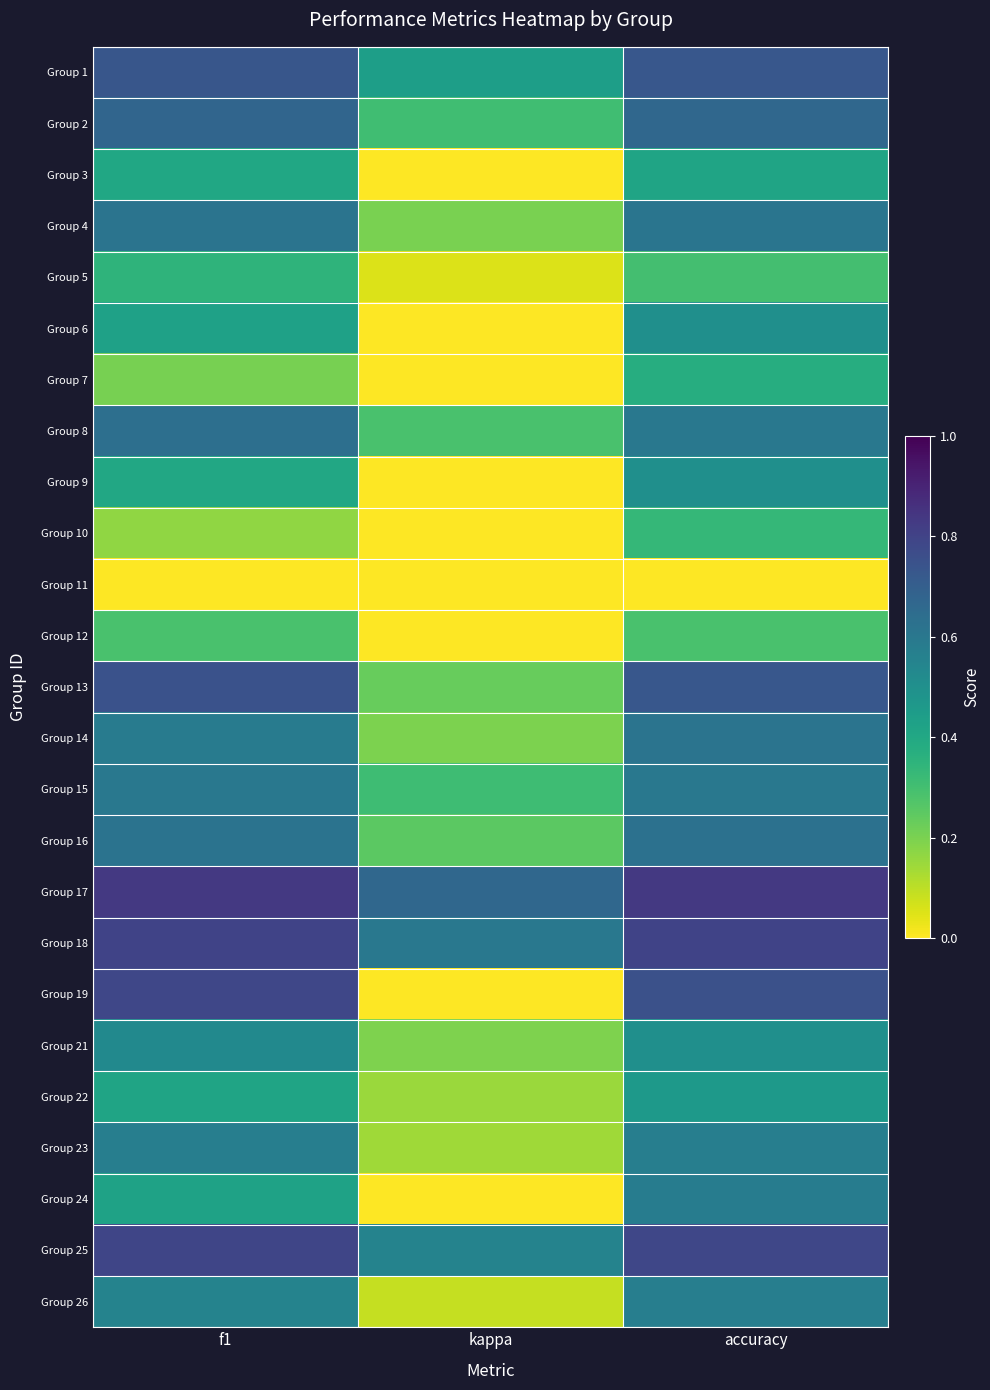

What is the total value across all series at f1?

13.1